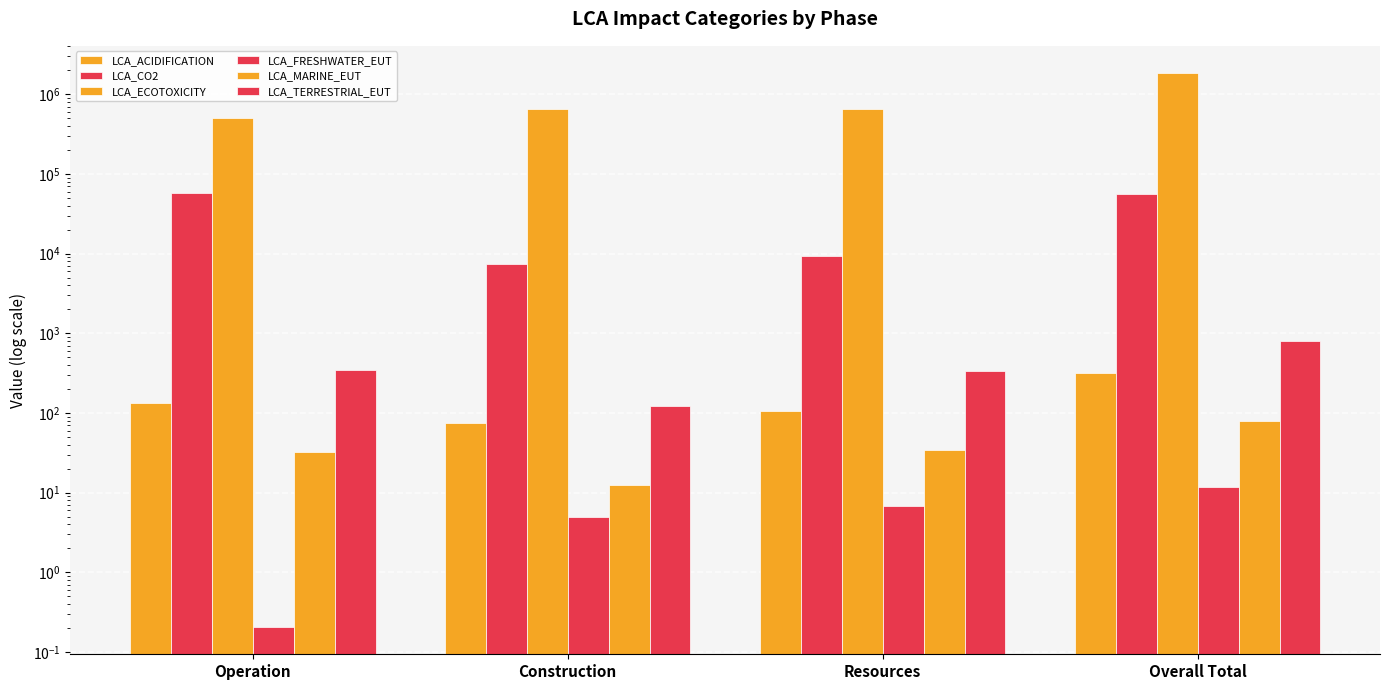

Does the chart contain any negative values?

No